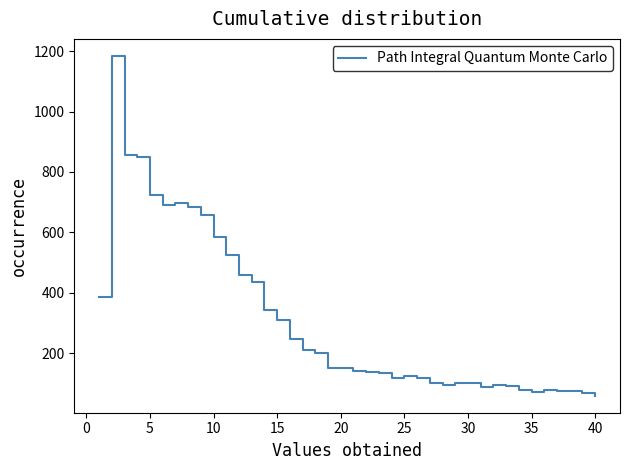

True or false: there are more than 0 points higher than both neighbors.

True